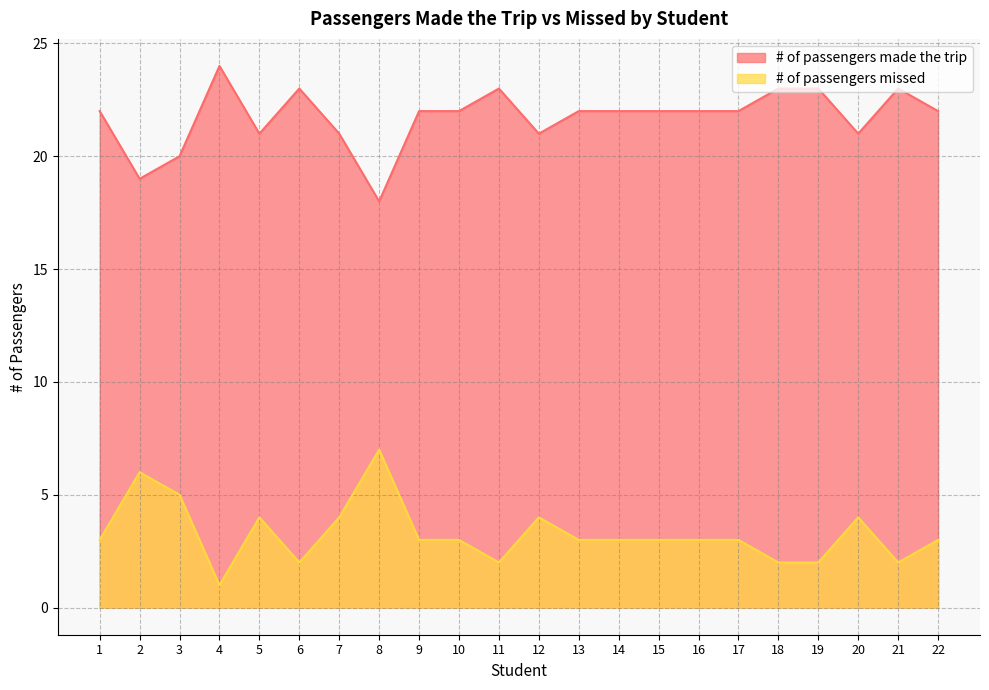

Which label corresponds to the largest value in the chart?

4